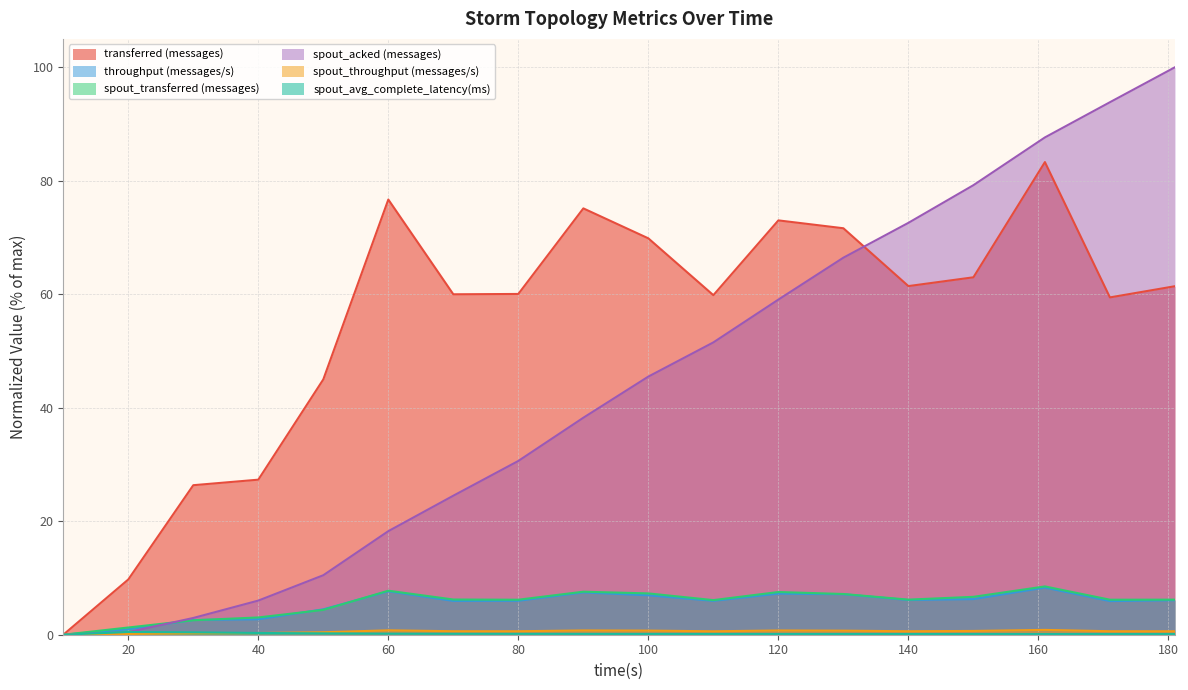

In spout_transferred (messages), how many points are higher than both neighbors (excluding endpoints)?

4